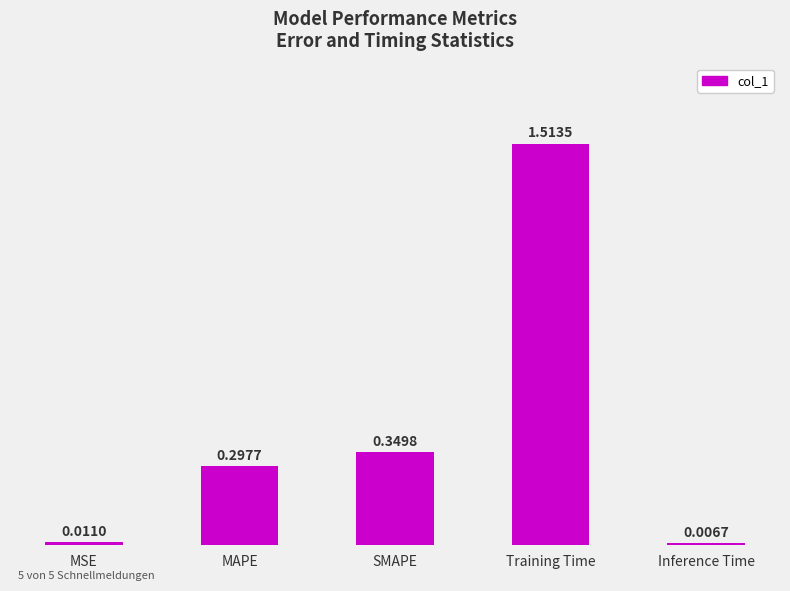

At which category does the chart reach its peak across all series?

Training Time